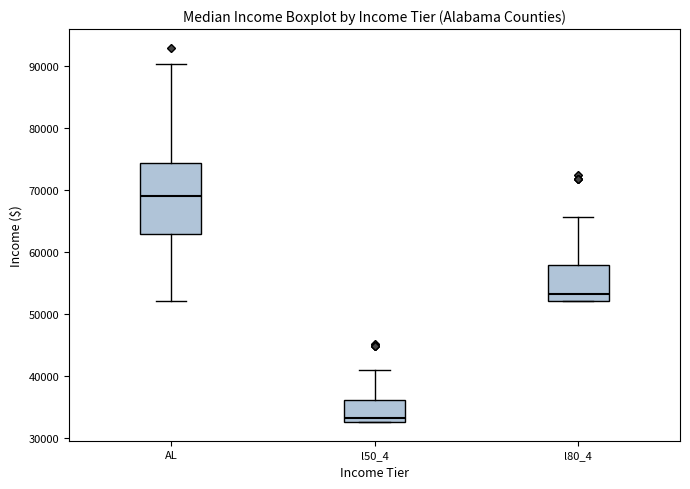

Reading left to right, transcribe this box plot: for each box, give where its median line is, the range the box spans, and where its two whiskers end, as read against the y-axis. The values are not printed on the chart, so give them approximately, as read against the axis.

AL: median 69000, box 63000 to 74000, whiskers 52000 to 90000
l50_4: median 33000 (just above the box's lower edge), box 33000 to 36000, whiskers 33000 to 41000
l80_4: median 53000, box 52000 to 58000, whiskers 52000 to 66000